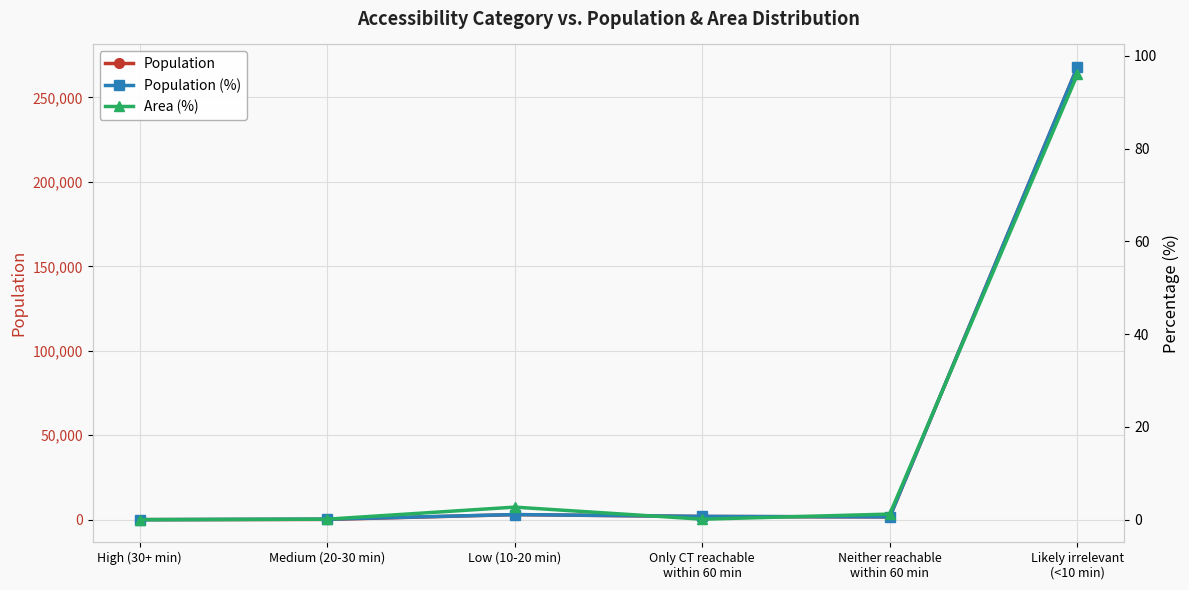

Where is Area (%) nearest to the value 48?

Low (10-20 min)